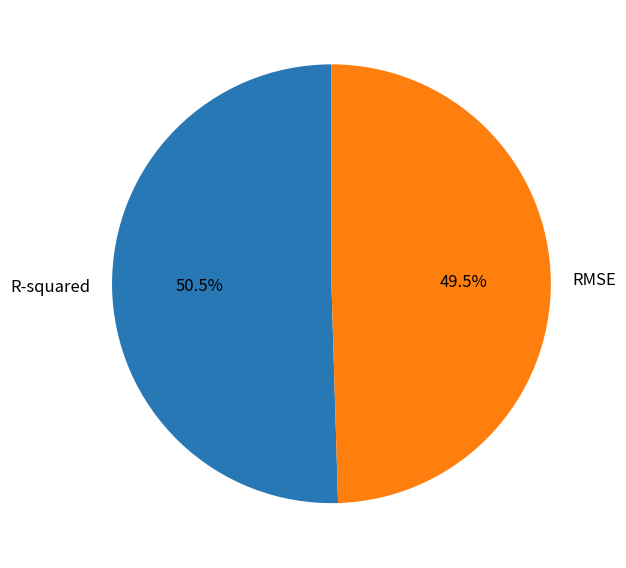

Between RMSE and R-squared, which is larger?

R-squared